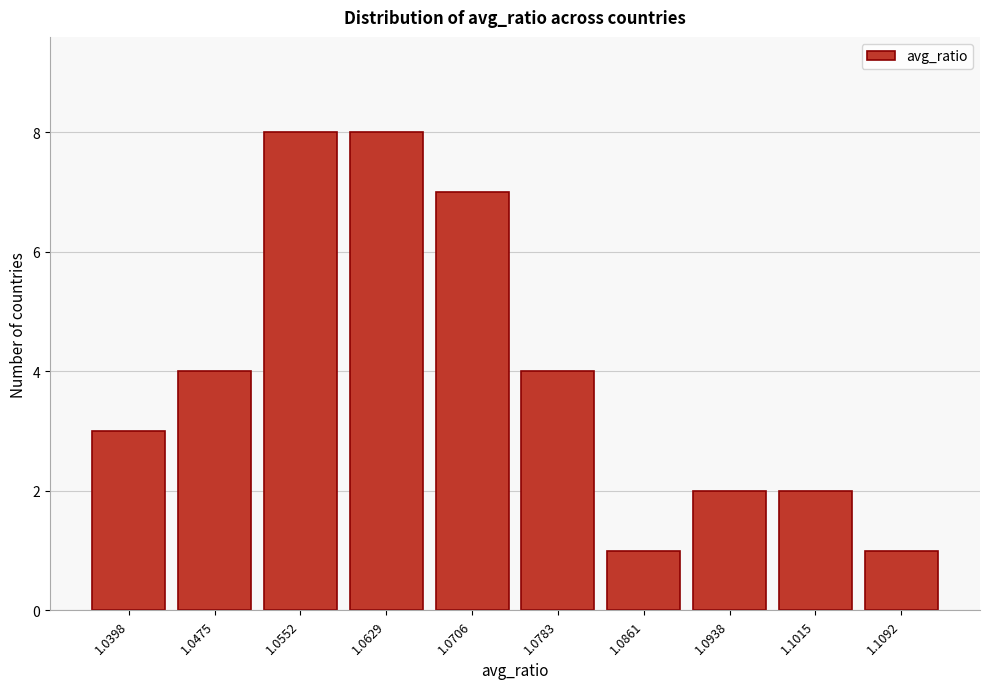

Reading left to right, list all the values displayed in this chart.

3	4	8	8	7	4	1	2	2	1